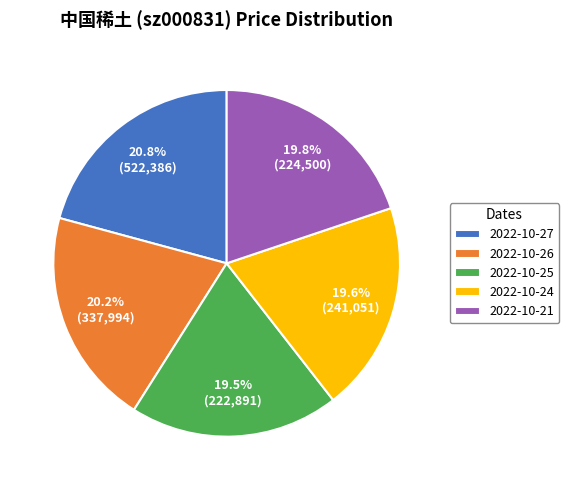

To the nearest percent, what portion does 2022-10-21 represent?

20%